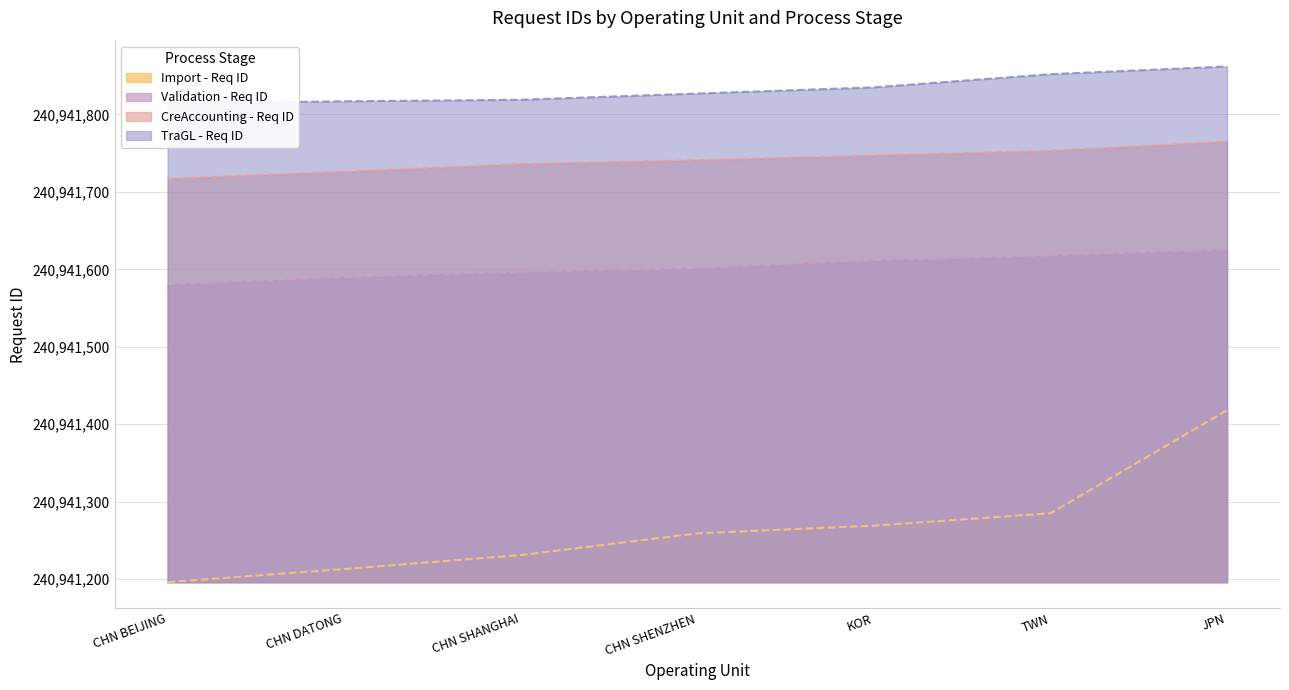

What is the minimum value for Import - Req ID?

240941196